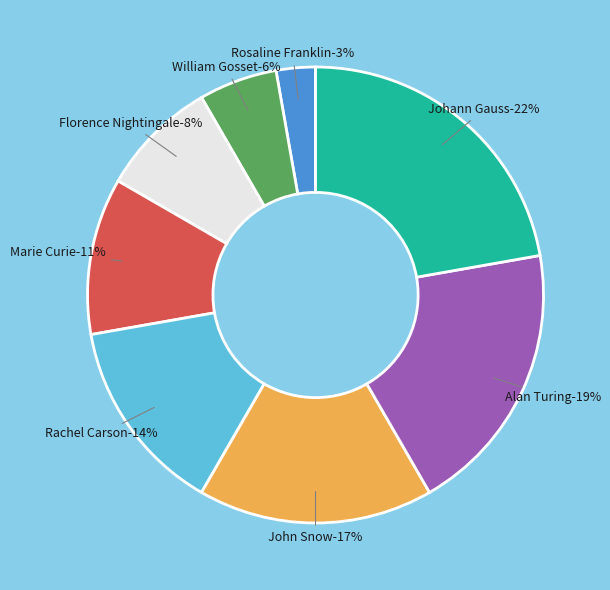

Which slice is the largest?

Johann Gauss